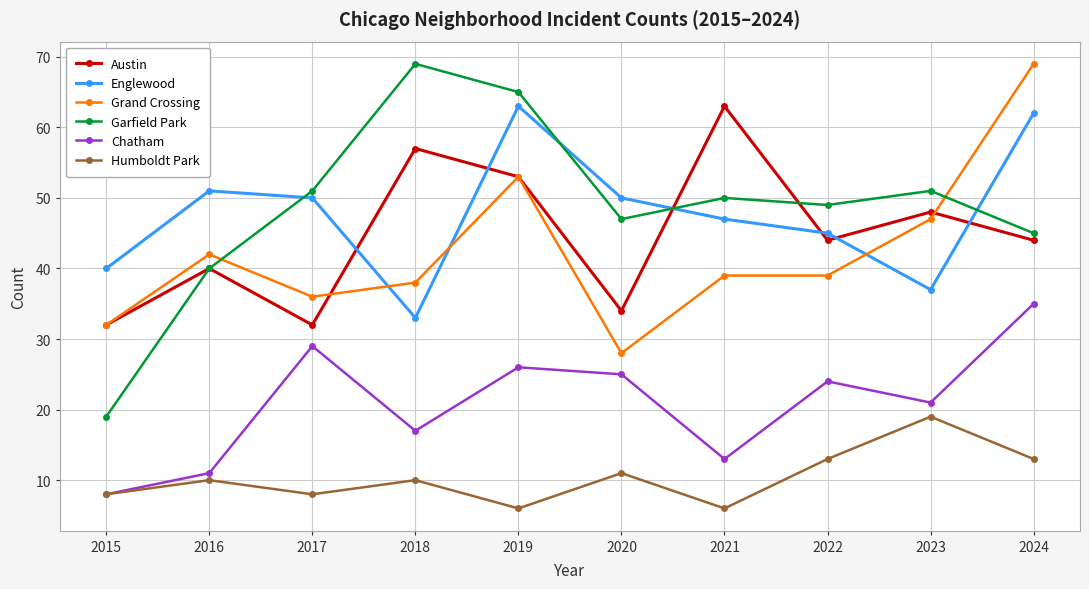

What is the sum of the Austin values at 2020 and 2017?

66